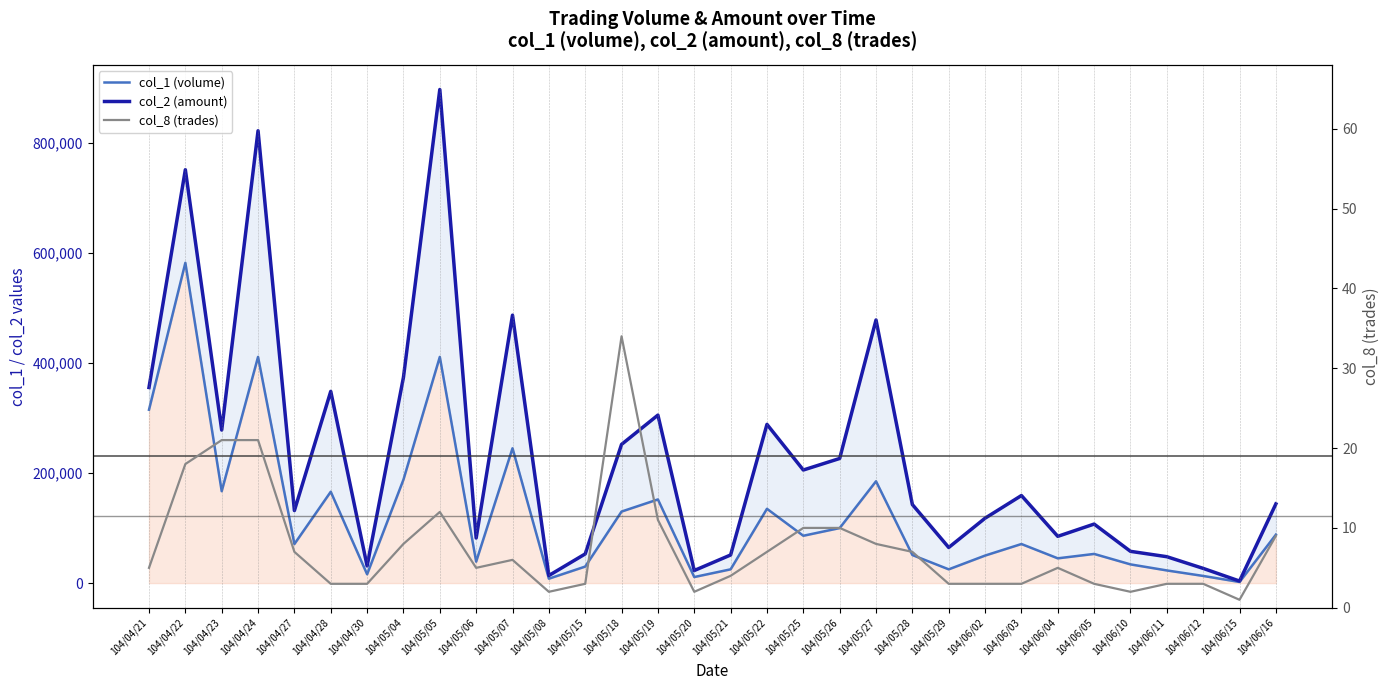

What is the sum of the col_2 (amount) values at 104/05/22 and 104/05/27?

766580